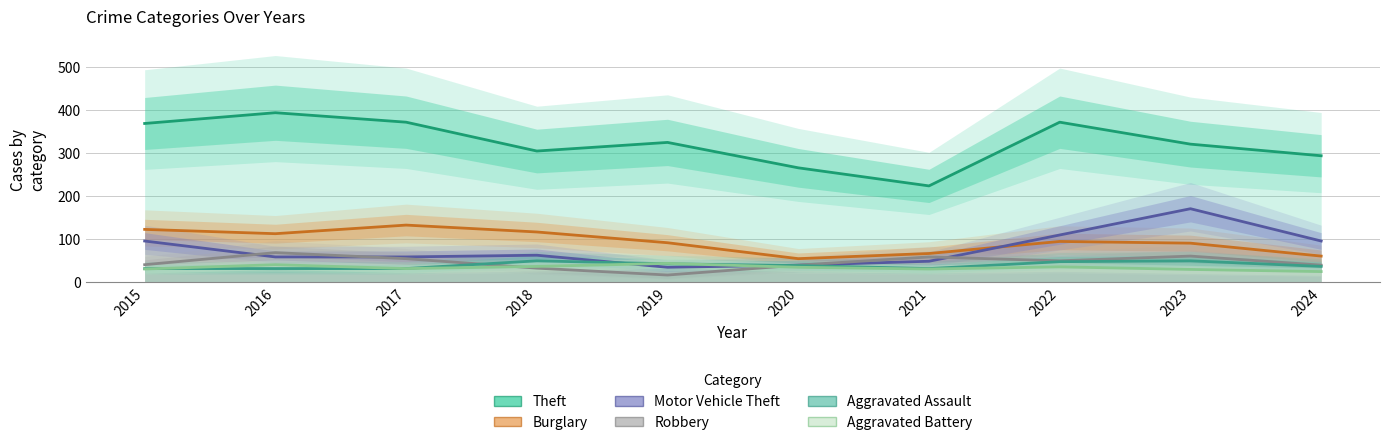

Reading left to right, extract all data points from this chart.

Theft: 2015=369	2016=394	2017=372	2018=305	2019=325	2020=266	2021=224	2022=372	2023=321	2024=294
Burglary: 2015=123	2016=113	2017=133	2018=117	2019=92	2020=55	2021=67	2022=95	2023=91	2024=61
Motor Vehicle Theft: 2015=96	2016=59	2017=59	2018=63	2019=35	2020=40	2021=49	2022=110	2023=171	2024=96
Robbery: 2015=41	2016=69	2017=55	2018=33	2019=17	2020=40	2021=59	2022=50	2023=61	2024=40
Aggravated Assault: 2015=32	2016=32	2017=32	2018=50	2019=43	2020=39	2021=32	2022=48	2023=50	2024=37
Aggravated Battery: 2015=31	2016=41	2017=32	2018=37	2019=44	2020=35	2021=31	2022=36	2023=30	2024=25